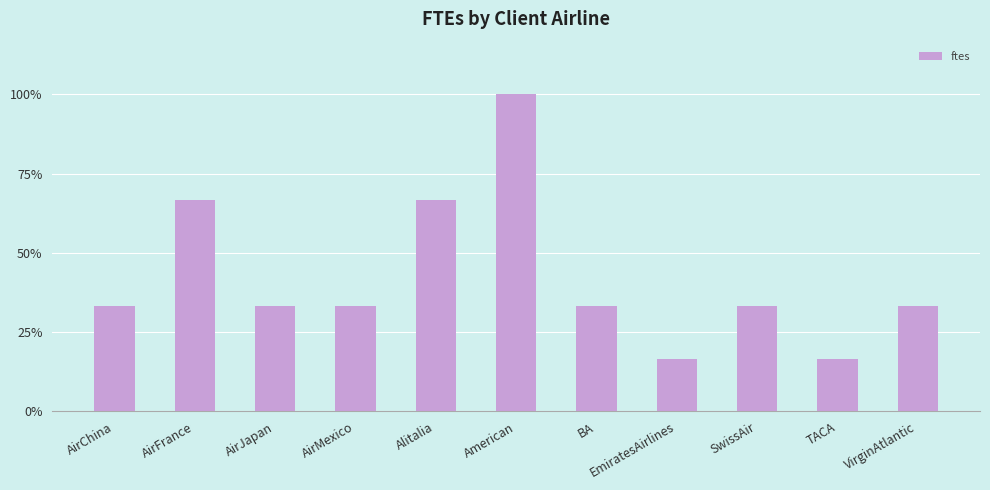

Are the bars horizontal?

No